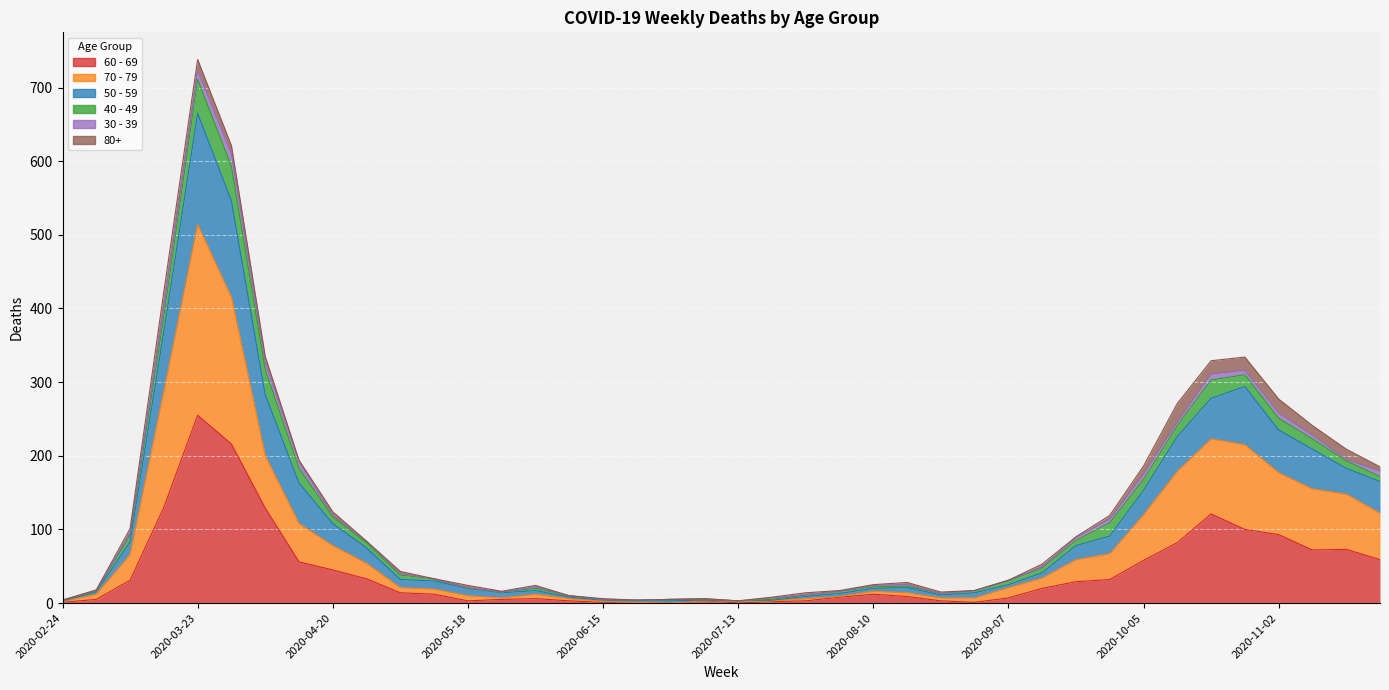

At which label does 60 - 69 first exceed 14?

2020-03-09